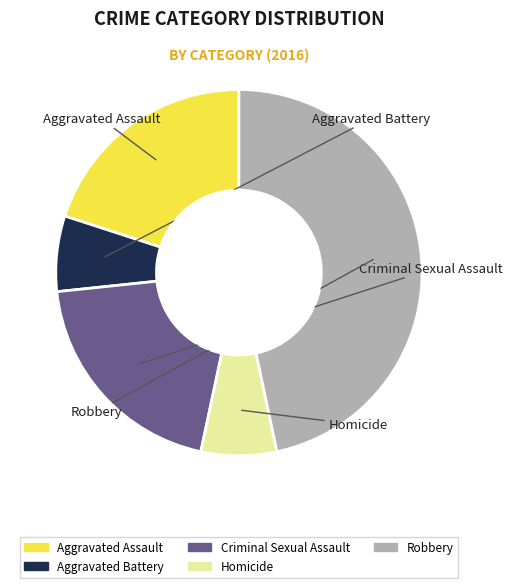

What is the largest slice in the pie chart?

Robbery